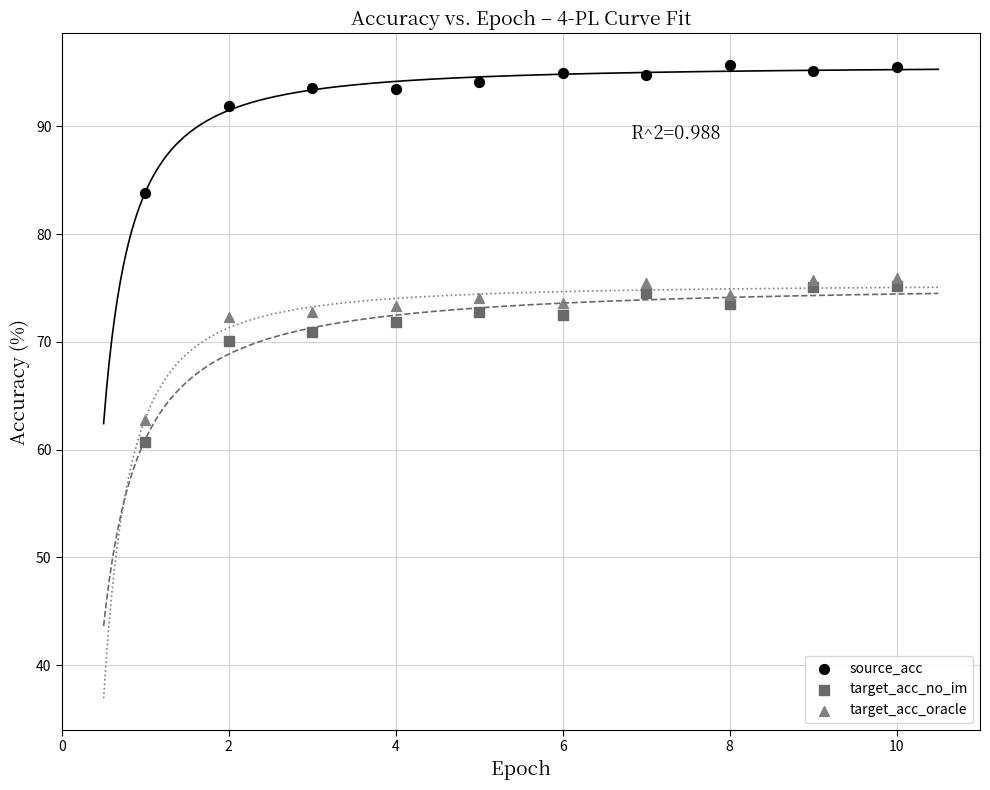

Which series has the largest Y range (max minus min)?

target_acc_no_im